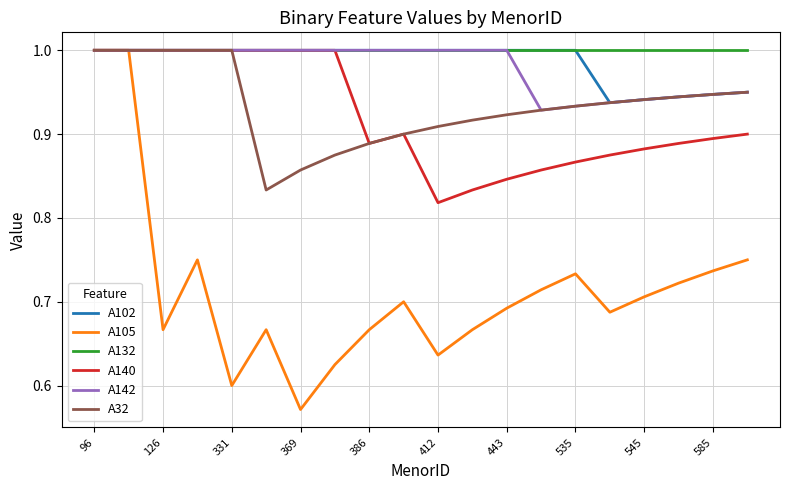

Which series has the largest range (max minus min)?

A105